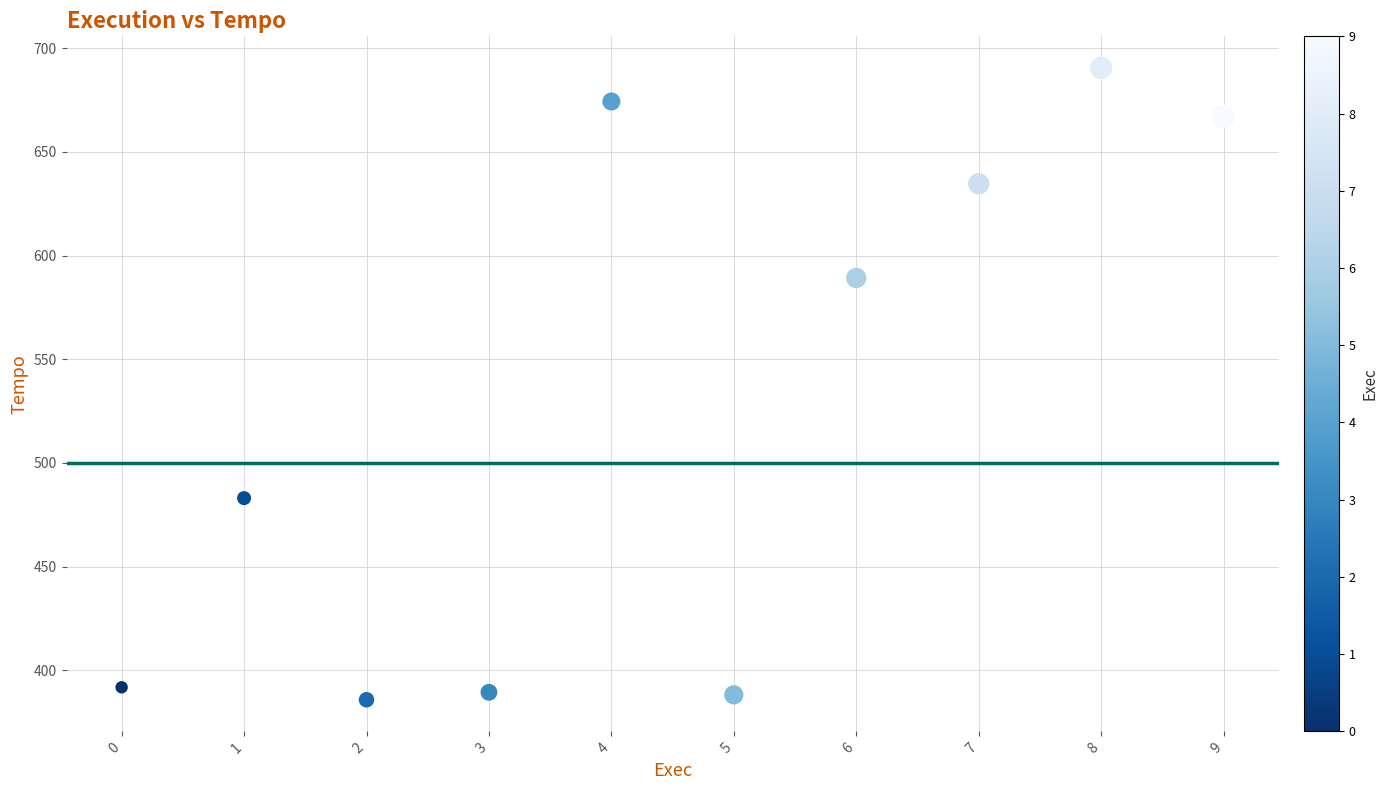

What Y value in the scatter plot is closest to 538?

589.2